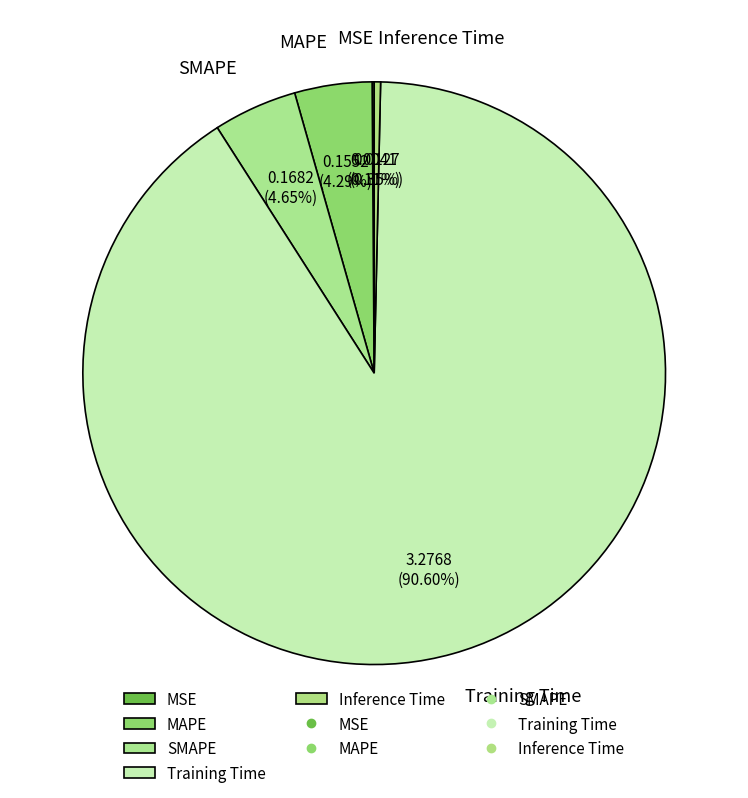

Combined, do Inference Time and SMAPE account for over 50%?

No